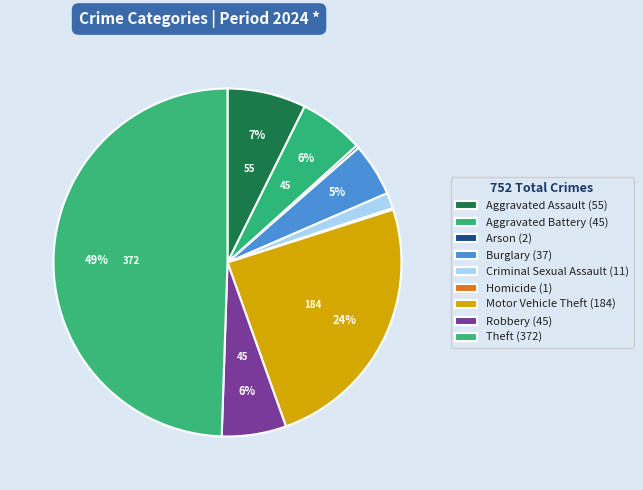

Combined, what portion of the pie is Theft and Arson?

49.7%